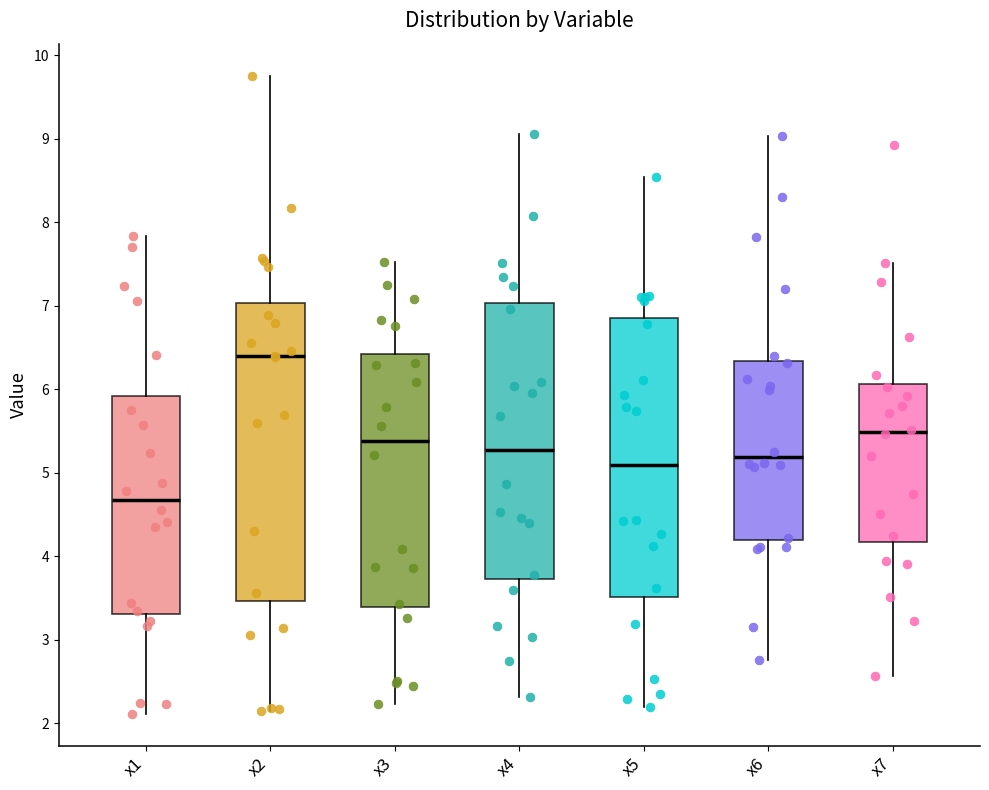

Reading left to right, read every box against the y-axis: the position of its median line, the range the box covers, and the ends of its whiskers. The values are not printed on the chart, so give them approximately, as read against the axis.

x1: median 4.7, box 3.3 to 5.9, whiskers 2.1 to 7.8
x2: median 6.4, box 3.5 to 7.0, whiskers 2.1 to 9.8
x3: median 5.4, box 3.4 to 6.4, whiskers 2.2 to 7.5
x4: median 5.3, box 3.7 to 7.0, whiskers 2.3 to 9.1
x5: median 5.1, box 3.5 to 6.9, whiskers 2.2 to 8.5
x6: median 5.2, box 4.2 to 6.3, whiskers 2.8 to 9.0
x7: median 5.5, box 4.2 to 6.1, whiskers 2.6 to 7.5